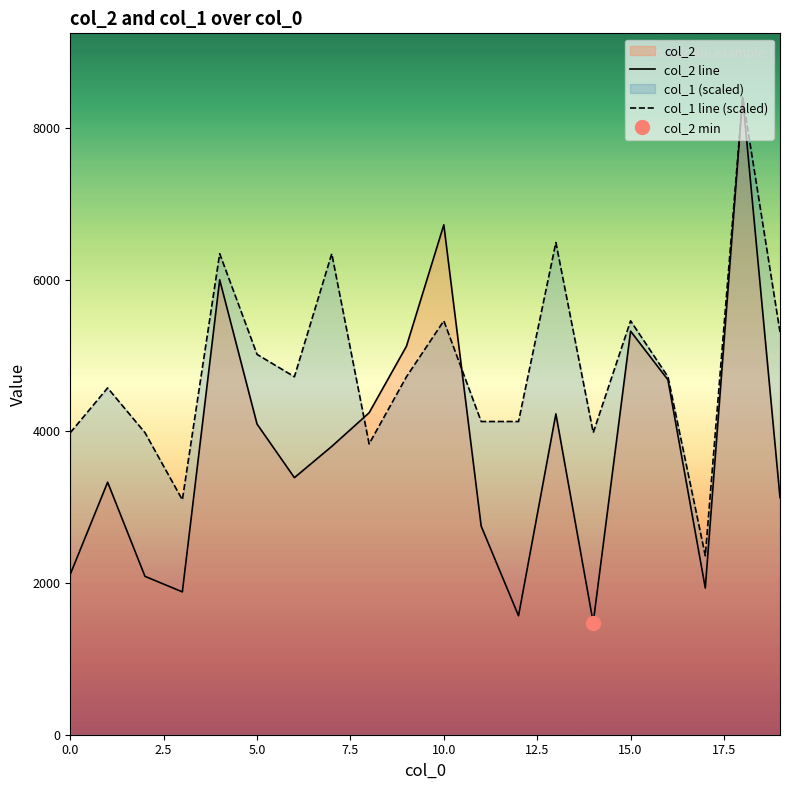

Does the chart have visible grid lines?

No